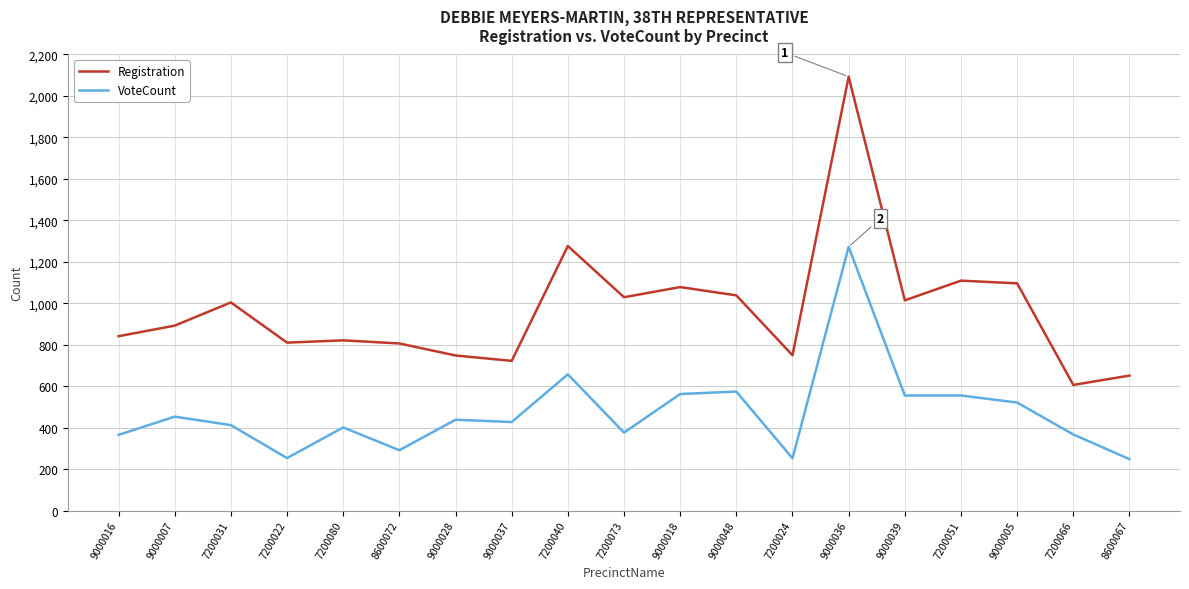

List the series in order of their overall mean, lowest first.

VoteCount, Registration